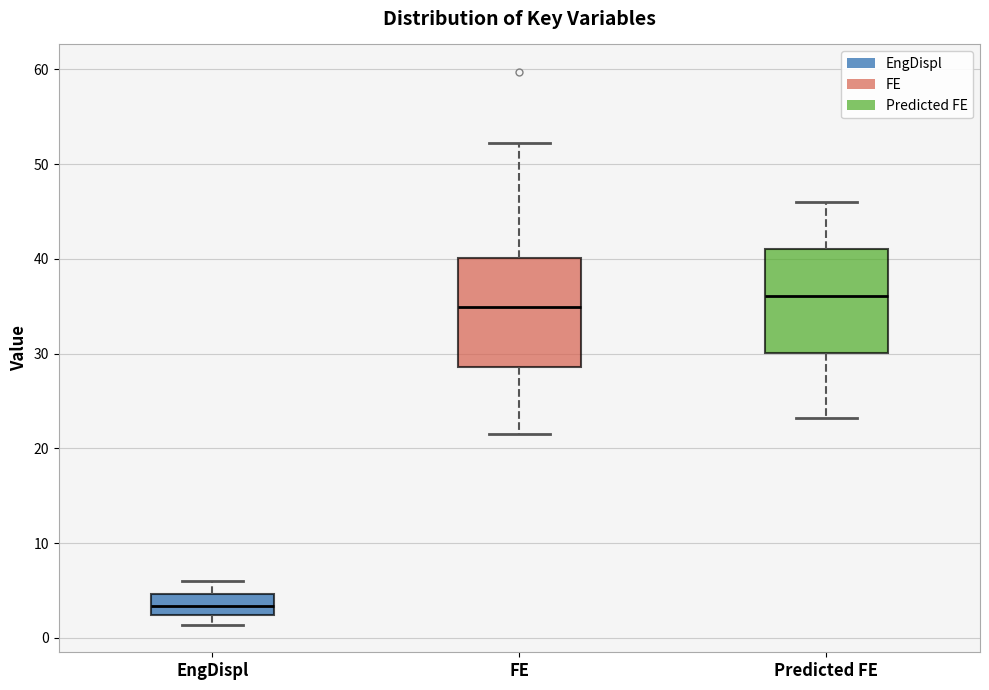

Reading left to right, read every box against the y-axis: the position of its median line, the range the box covers, and the ends of its whiskers. The values are not printed on the chart, so give them approximately, as read against the axis.

EngDispl: median 3, box 2 to 5, whiskers 1 to 6
FE: median 35, box 29 to 40, whiskers 21 to 52
Predicted FE: median 36, box 30 to 41, whiskers 23 to 46